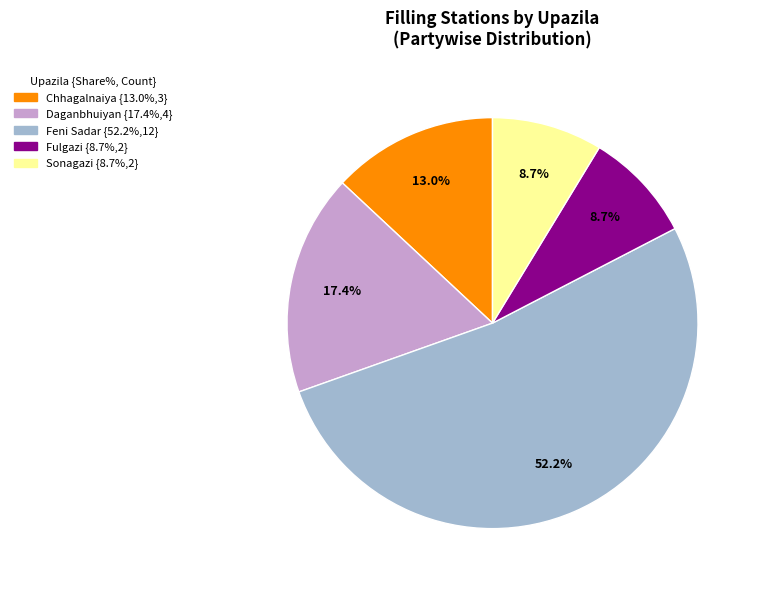

Count the number of slices in the pie.

5